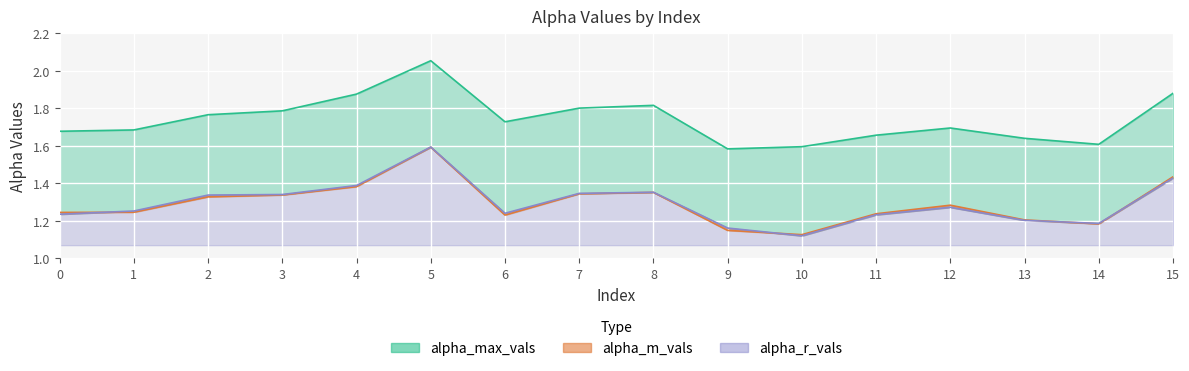

At which category does alpha_r_vals reach its first local valley?

6